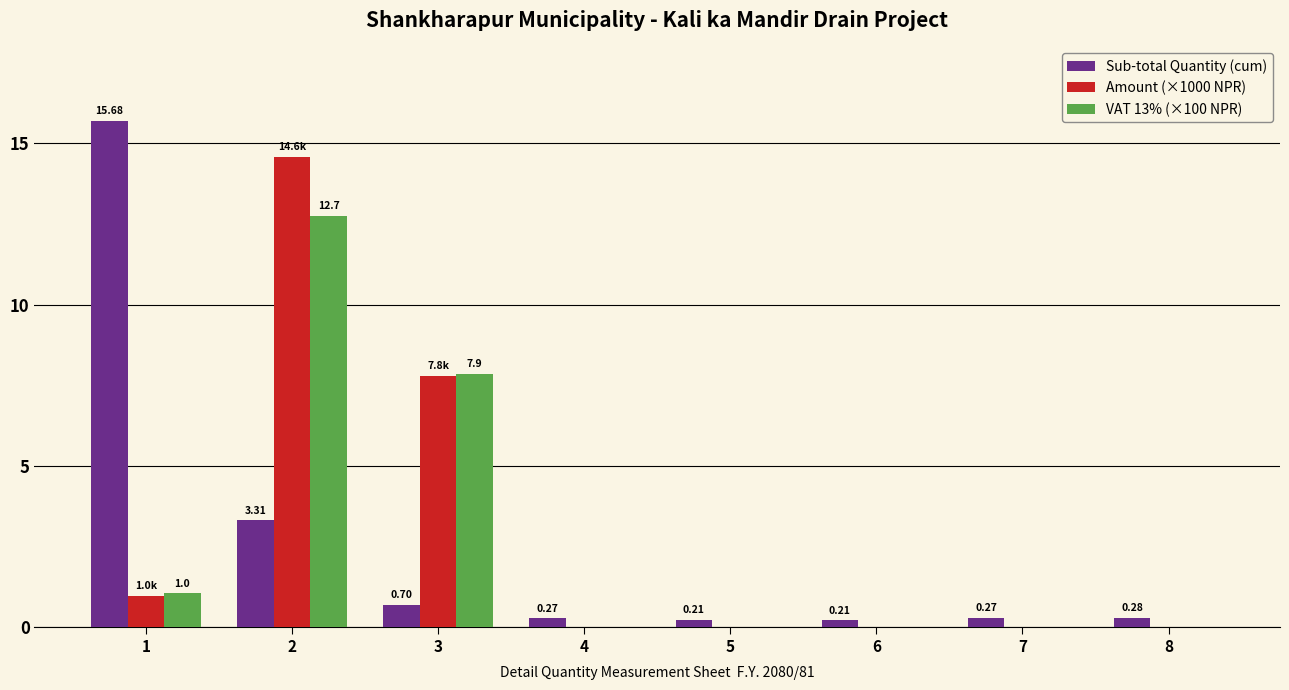

Which series has the widest spread of values?

Sub-total Quantity (cum)